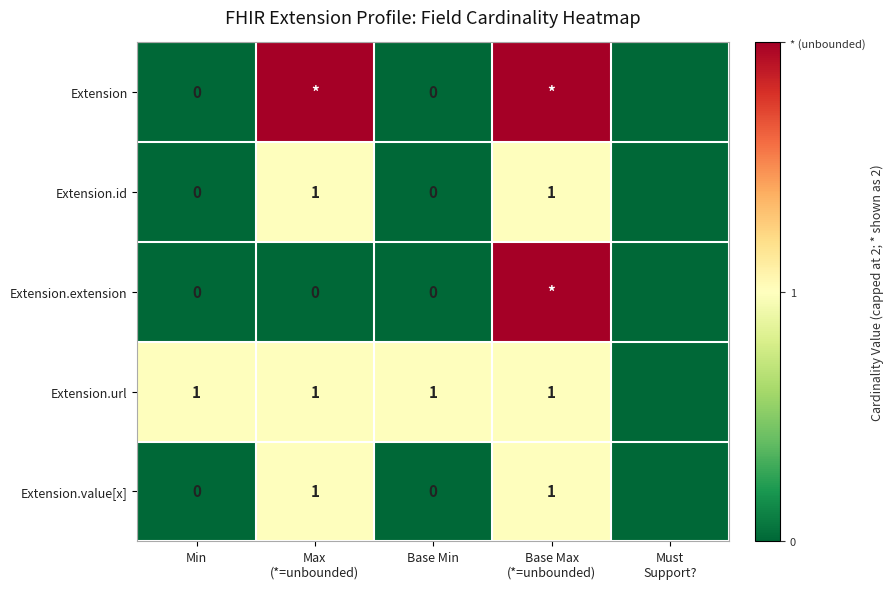

The value of Extension.url at Min is 1. True or false?

True